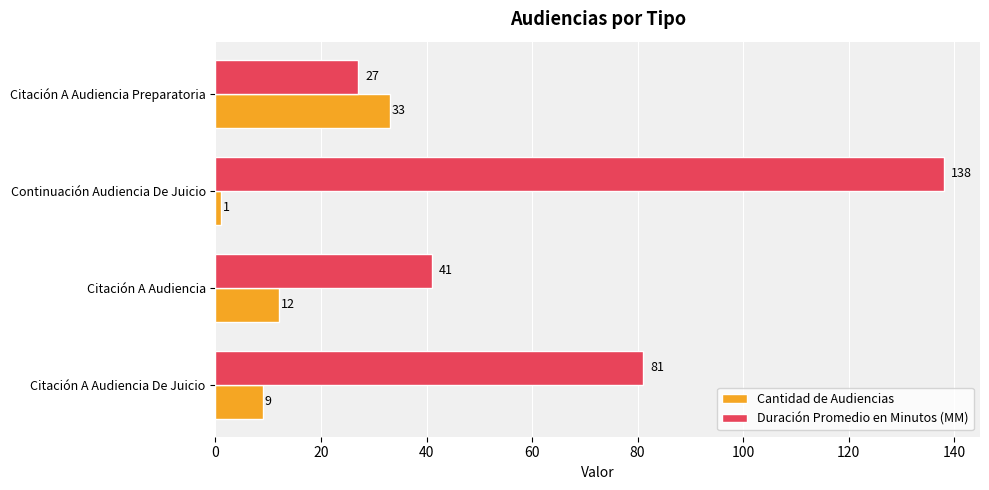

At which category is the sum across all series the highest?

Continuación Audiencia De Juicio